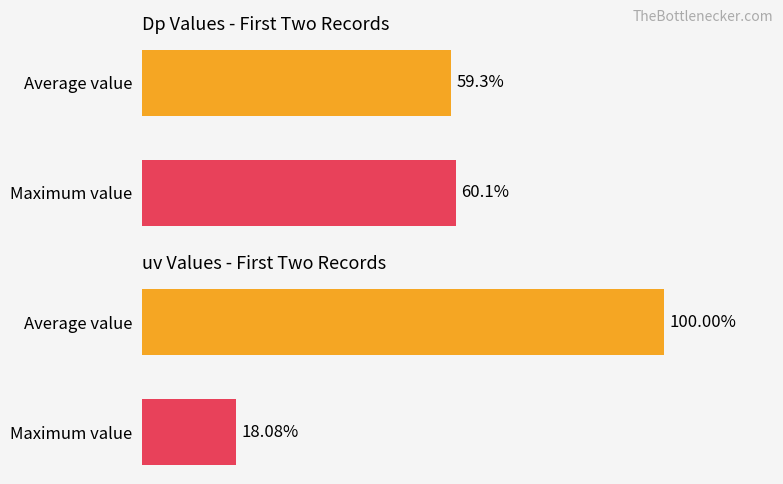

What is the highest value of the uv series?

100.0